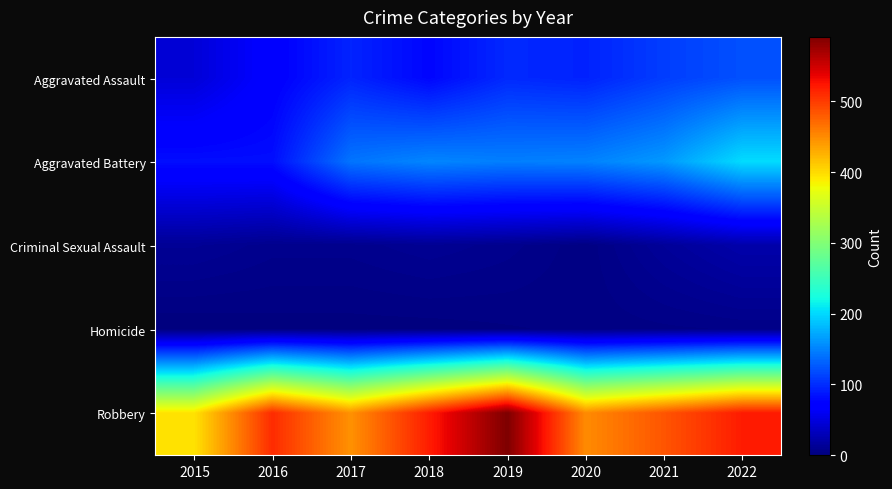

Reading right to left, what are all the values shown in this chart?

Aggravated Assault: 2022=121	2021=110	2020=94	2019=98	2018=77	2017=95	2016=71	2015=46
Aggravated Battery: 2022=202	2021=163	2020=150	2019=148	2018=152	2017=142	2016=82	2015=82
Criminal Sexual Assault: 2022=23	2021=14	2020=3	2019=8	2018=11	2017=8	2016=8	2015=12
Homicide: 2022=5	2021=4	2020=3	2019=2	2018=1	2017=1	2016=1	2015=0
Robbery: 2022=520	2021=484	2020=450	2019=591	2018=519	2017=446	2016=510	2015=395